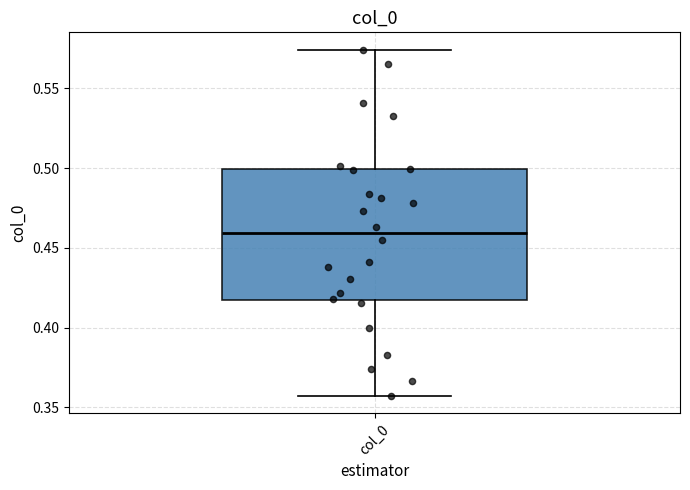

Transcribe this box plot: give where the median line is, the range the box spans, and where the two whiskers end, as read against the y-axis. The values are not printed on the chart, so give them approximately, as read against the axis.

median 0.460, box 0.415 to 0.500, whiskers 0.355 to 0.575